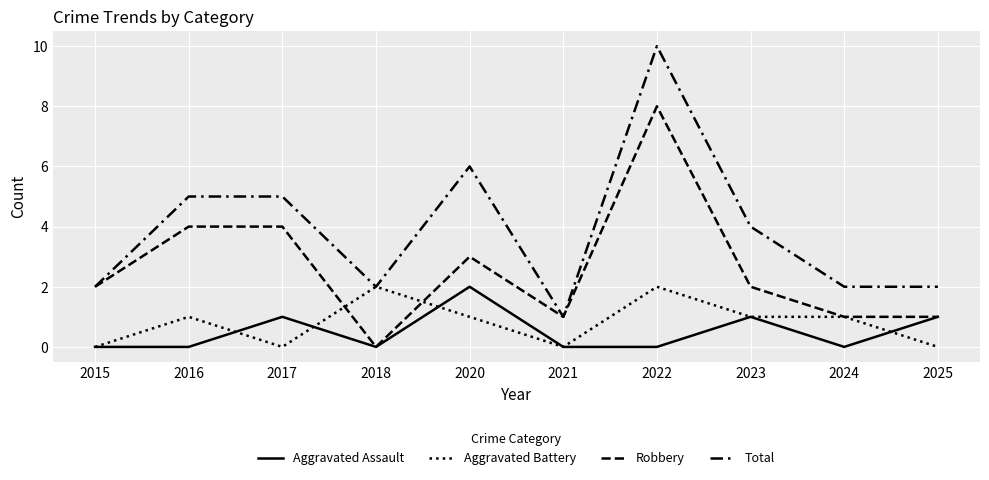

List the series in order of their peak value, lowest first.

Aggravated Assault, Aggravated Battery, Robbery, Total